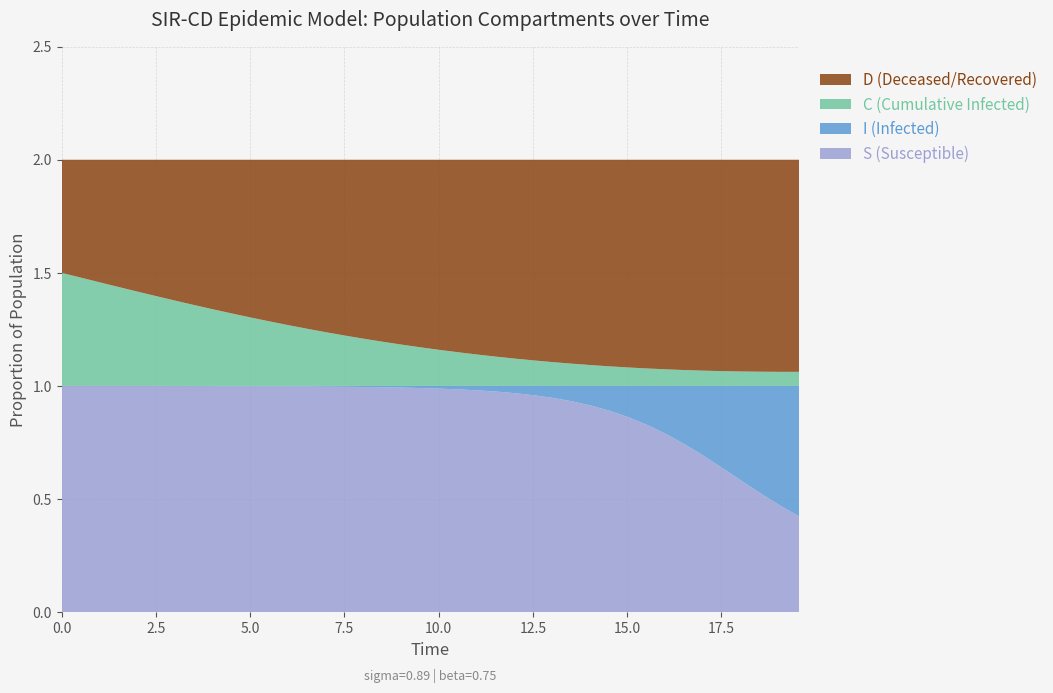

Reading left to right, list all the values displayed in this chart.

time: time=0.0	S=0.5	I=1.0	C=1.5	D=2.0	5=2.5	6=3.0	7=3.5	8=4.0	9=4.5	10=5.0	11=5.5	12=6.0	13=6.5	14=7.0	15=7.5	16=8.0	17=8.5	18=9.0	19=9.5	20=10.0	21=10.5	22=11.0	23=11.5	24=12.0	25=12.5	26=13.0	27=13.5	28=14.0	29=14.5	30=15.1	31=15.6	32=16.1	33=16.6	34=17.1	35=17.6	36=18.1	37=18.6	38=19.1	39=19.6
S: time=1.0	S=1.0	I=1.0	C=1.0	D=1.0	5=1.0	6=1.0	7=1.0	8=1.0	9=1.0	10=1.0	11=1.0	12=1.0	13=1.0	14=1.0	15=1.0	16=1.0	17=1.0	18=1.0	19=1.0	20=1.0	21=1.0	22=1.0	23=1.0	24=1.0	25=1.0	26=0.9	27=0.9	28=0.9	29=0.9	30=0.9	31=0.8	32=0.8	33=0.7	34=0.7	35=0.6	36=0.6	37=0.5	38=0.5	39=0.4
I: time=0.0	S=0.0	I=0.0	C=0.0	D=0.0	5=0.0	6=0.0	7=0.0	8=0.0	9=0.0	10=0.0	11=0.0	12=0.0	13=0.0	14=0.0	15=0.0	16=0.0	17=0.0	18=0.0	19=0.0	20=0.0	21=0.0	22=0.0	23=0.0	24=0.0	25=0.0	26=0.1	27=0.1	28=0.1	29=0.1	30=0.1	31=0.2	32=0.2	33=0.3	34=0.3	35=0.4	36=0.4	37=0.5	38=0.5	39=0.6
C: time=0.5	S=0.5	I=0.5	C=0.4	D=0.4	5=0.4	6=0.4	7=0.4	8=0.3	9=0.3	10=0.3	11=0.3	12=0.3	13=0.3	14=0.2	15=0.2	16=0.2	17=0.2	18=0.2	19=0.2	20=0.2	21=0.1	22=0.1	23=0.1	24=0.1	25=0.1	26=0.1	27=0.1	28=0.1	29=0.1	30=0.1	31=0.1	32=0.1	33=0.1	34=0.1	35=0.1	36=0.1	37=0.1	38=0.1	39=0.1
D: time=0.5	S=0.5	I=0.5	C=0.6	D=0.6	5=0.6	6=0.6	7=0.6	8=0.7	9=0.7	10=0.7	11=0.7	12=0.7	13=0.7	14=0.8	15=0.8	16=0.8	17=0.8	18=0.8	19=0.8	20=0.8	21=0.9	22=0.9	23=0.9	24=0.9	25=0.9	26=0.9	27=0.9	28=0.9	29=0.9	30=0.9	31=0.9	32=0.9	33=0.9	34=0.9	35=0.9	36=0.9	37=0.9	38=0.9	39=0.9